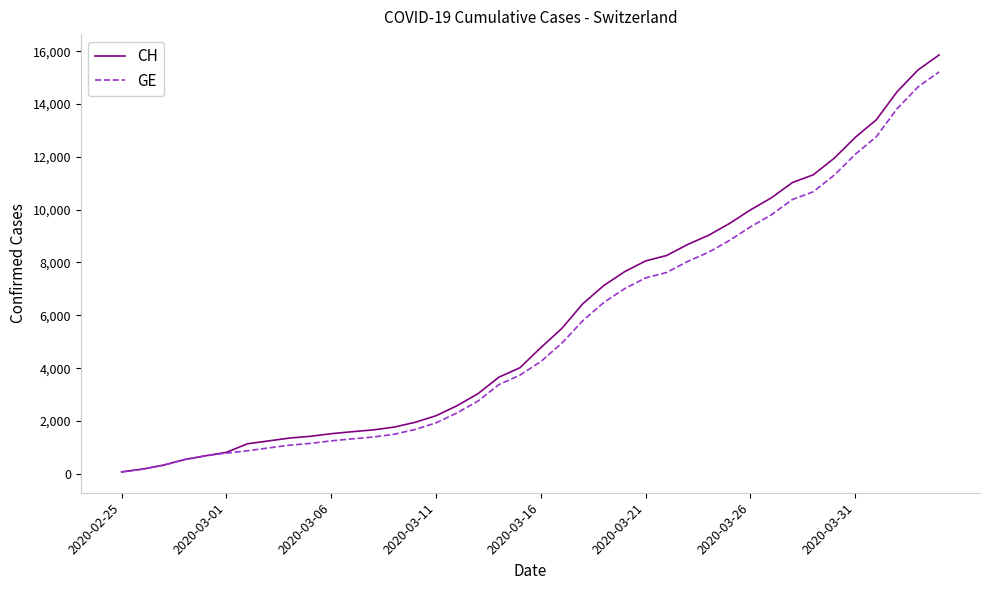

Which series has the widest spread of values?

CH